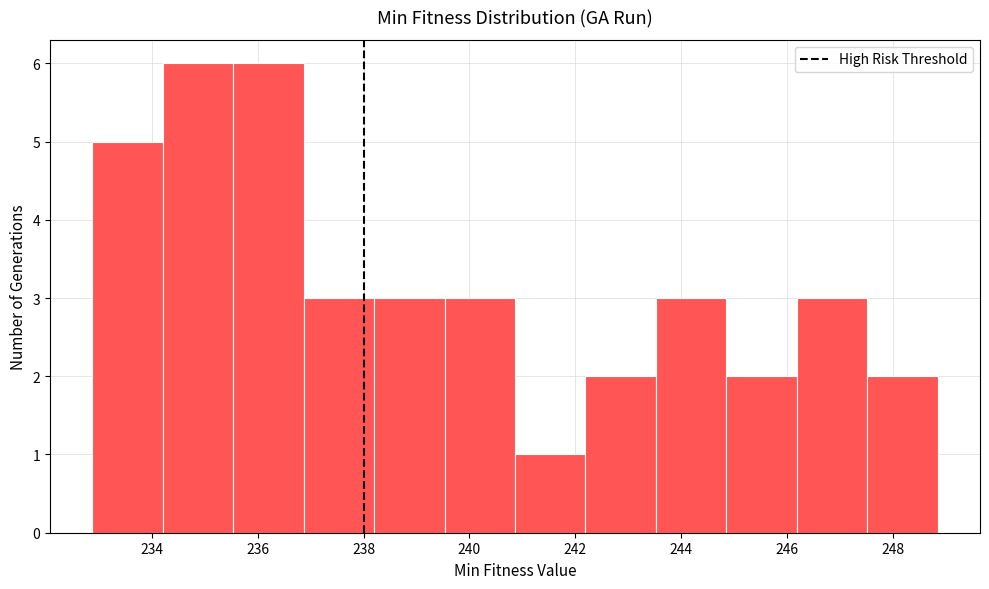

What is the height of the bar covering 235.6 to 236.8 on the x-axis? Neither the bar edges nor the heights are printed on the chart, so give them approximately, as read against the axes.

6